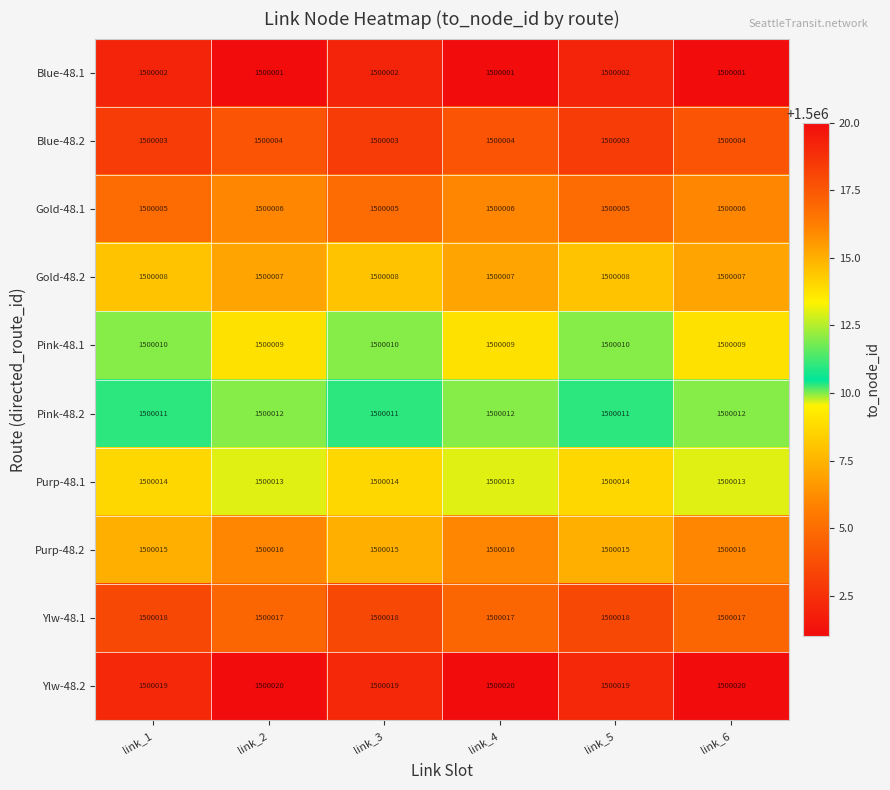

What is the greatest value displayed?

1500020